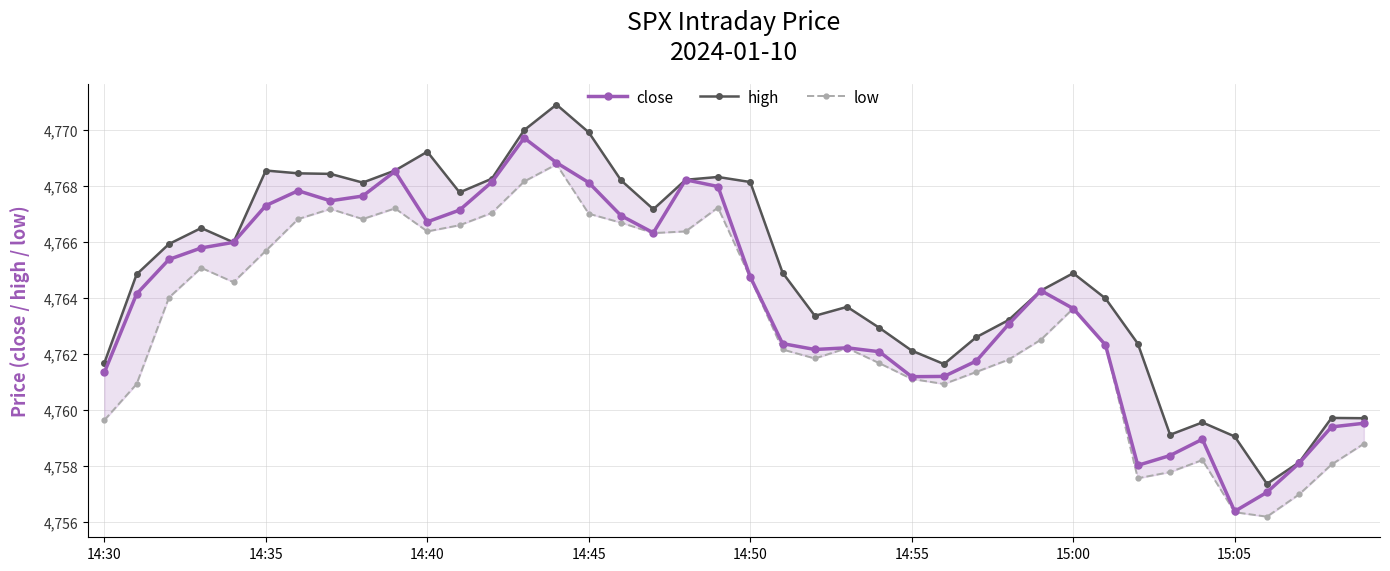

What is the highest value of the close series?

4769.7